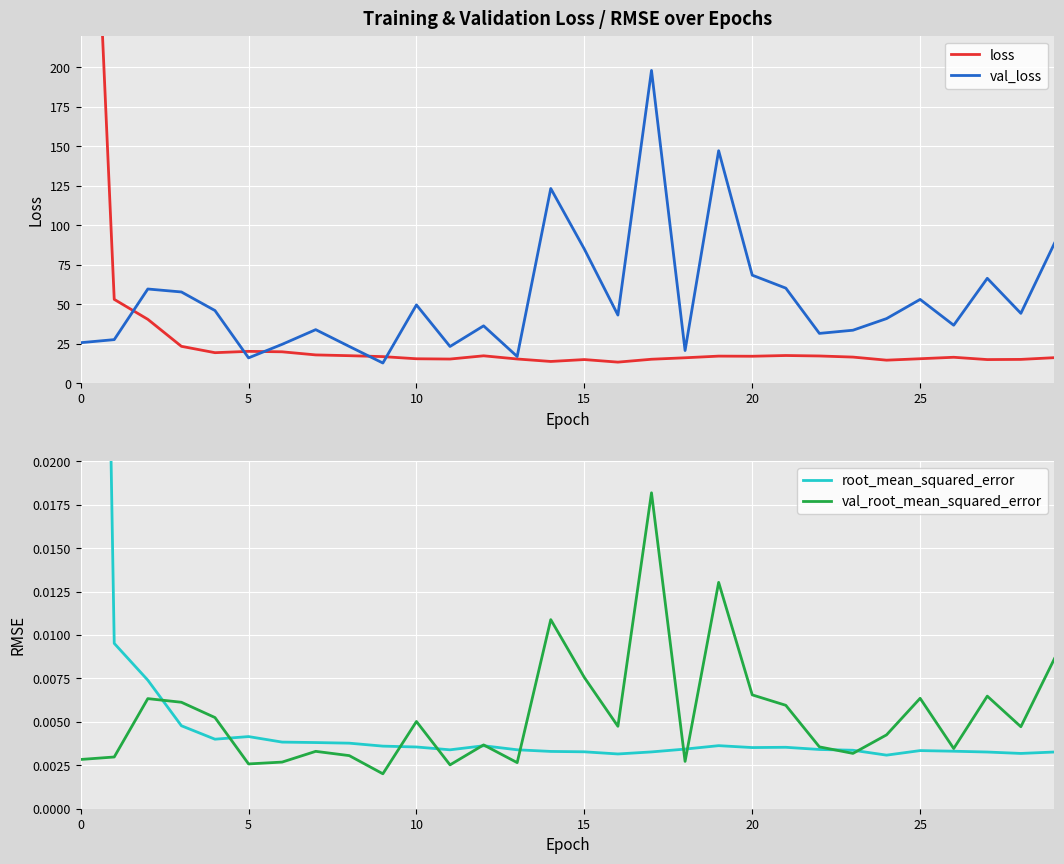

Is it true that val_loss equals 26.5 at 29?

False